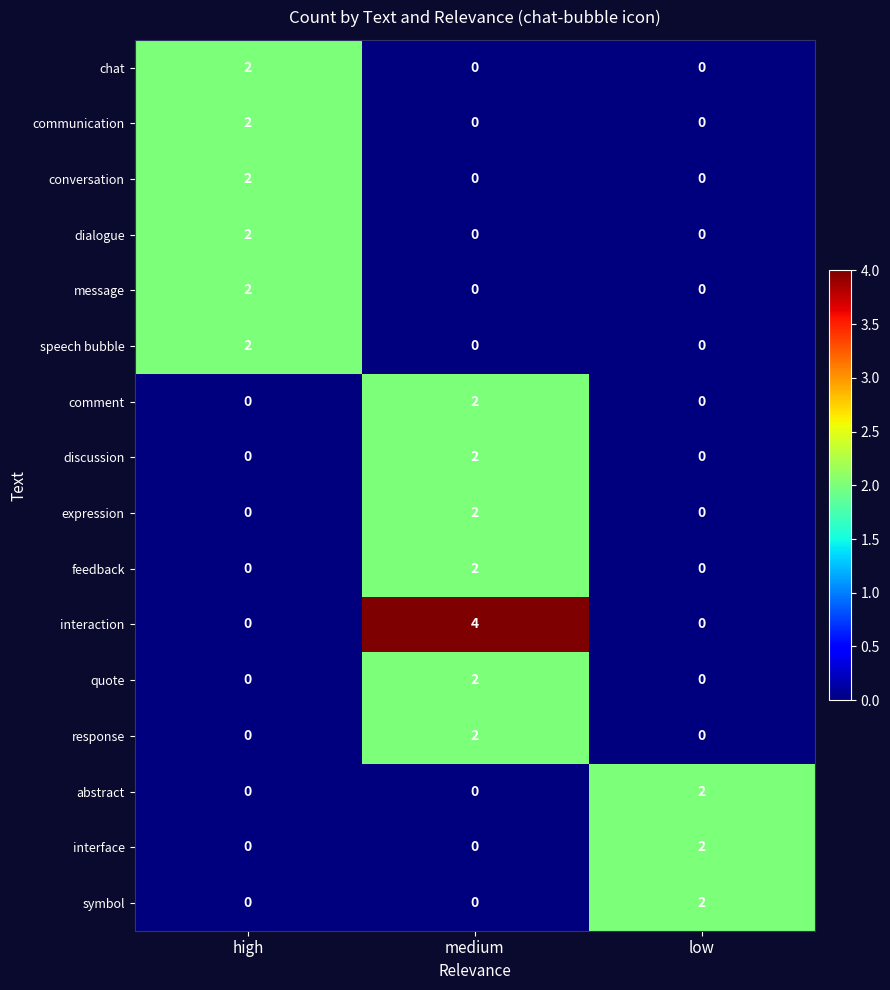

The chat series shows 1 at high. True or false?

False